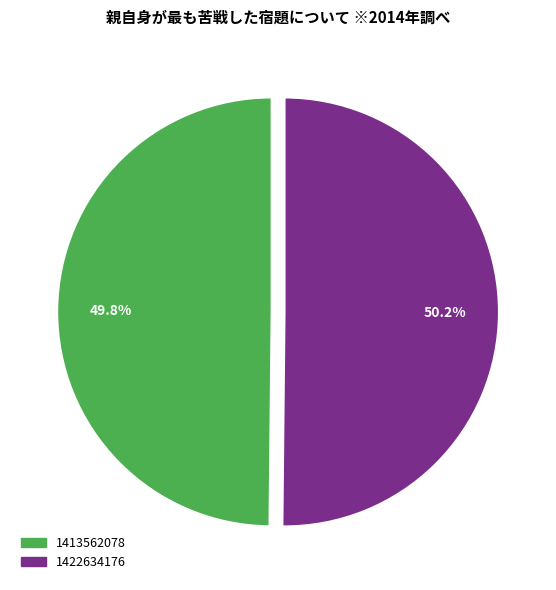

How much of the chart is everything except 1413562078?

50.2%